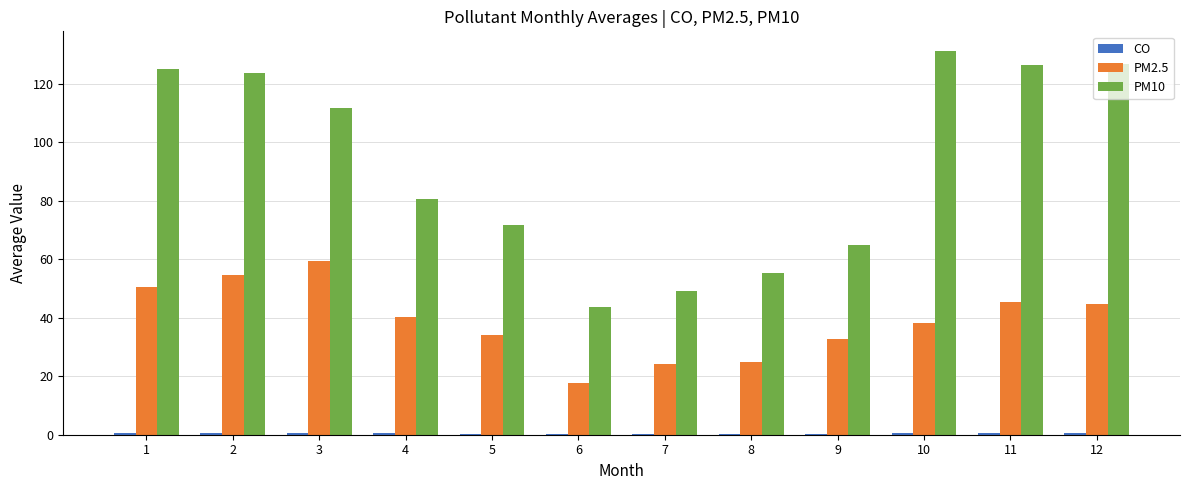

Which series has the largest total across all categories?

PM10